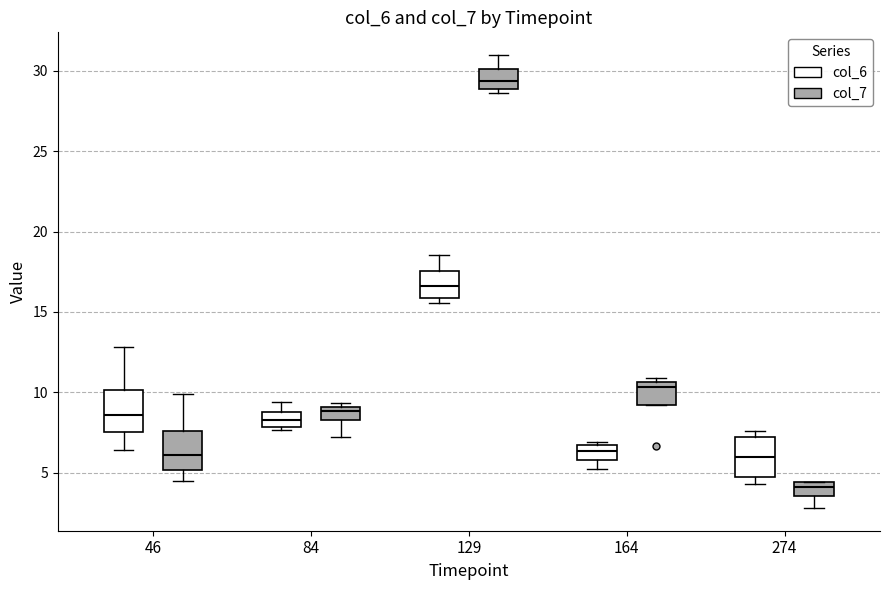

Reading left to right, read every box against the y-axis: the position of its median line, the range the box covers, and the ends of its whiskers. The values are not printed on the chart, so give them approximately, as read against the axis.

46 (col_6): median 8.5, box 7.5 to 10.0, whiskers 6.5 to 13.0
46 (col_7): median 6.0, box 5.0 to 7.5, whiskers 4.5 to 10.0
84 (col_6): median 8.5, box 8.0 to 9.0, whiskers 7.5 to 9.5
84 (col_7): median 9.0 (just below the box's upper edge), box 8.5 to 9.0, whiskers 7.0 to 9.5
129 (col_6): median 16.5, box 16.0 to 17.5, whiskers 15.5 to 18.5
129 (col_7): median 29.5, box 29.0 to 30.0, whiskers 28.5 to 31.0
164 (col_6): median 6.5 (inside the box), box 6.0 to 6.5, whiskers 5.0 to 7.0
164 (col_7): median 10.5 (just below the box's upper edge), box 9.0 to 10.5, whiskers 9.0 to 11.0
274 (col_6): median 6.0, box 4.5 to 7.0, whiskers 4.5 (just below the box's lower edge) to 7.5
274 (col_7): median 4.0, box 3.5 to 4.5, whiskers 3.0 to 4.5